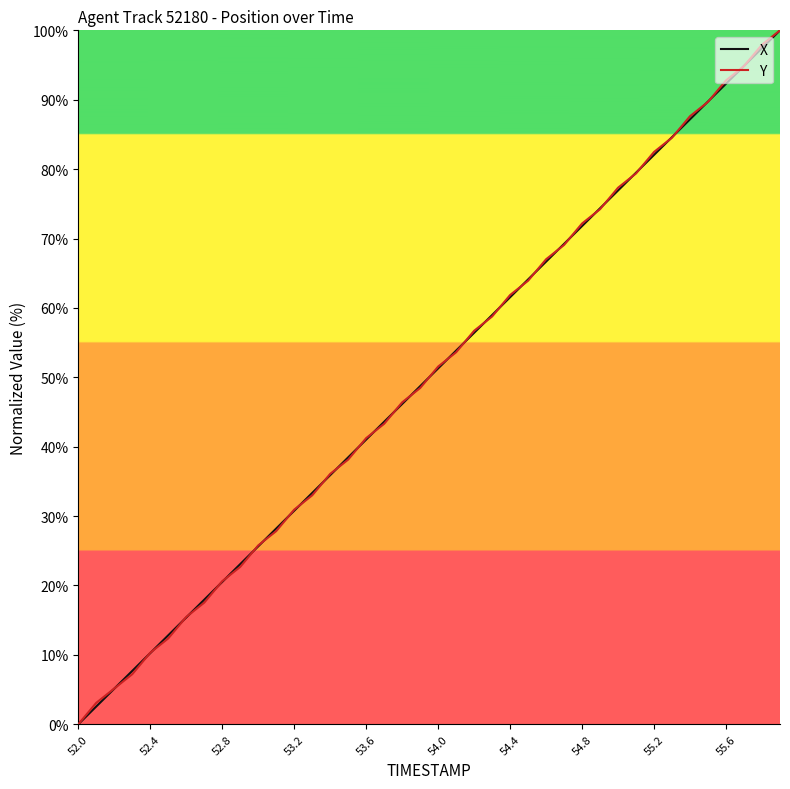

What is the maximum value for Y?

100.0